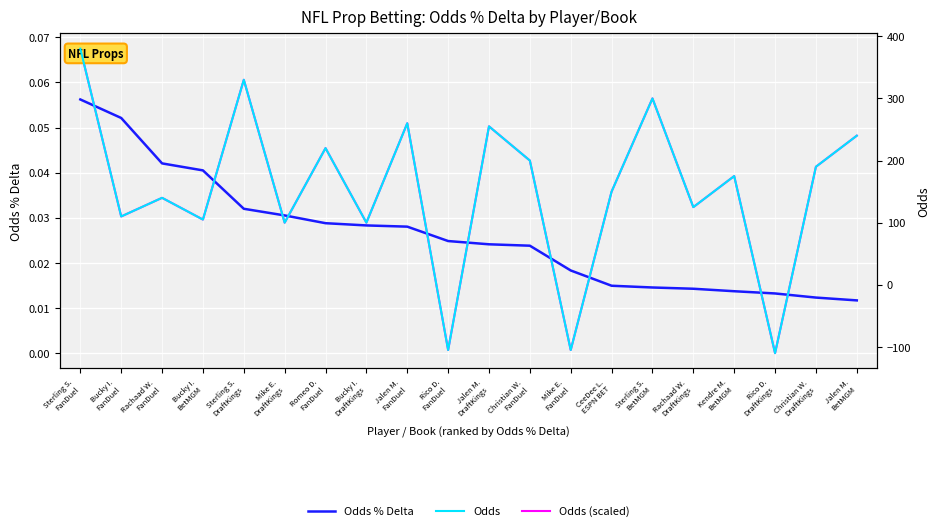

The Odds (scaled) series shows 0.0 at Bucky I.
BetMGM. True or false?

True